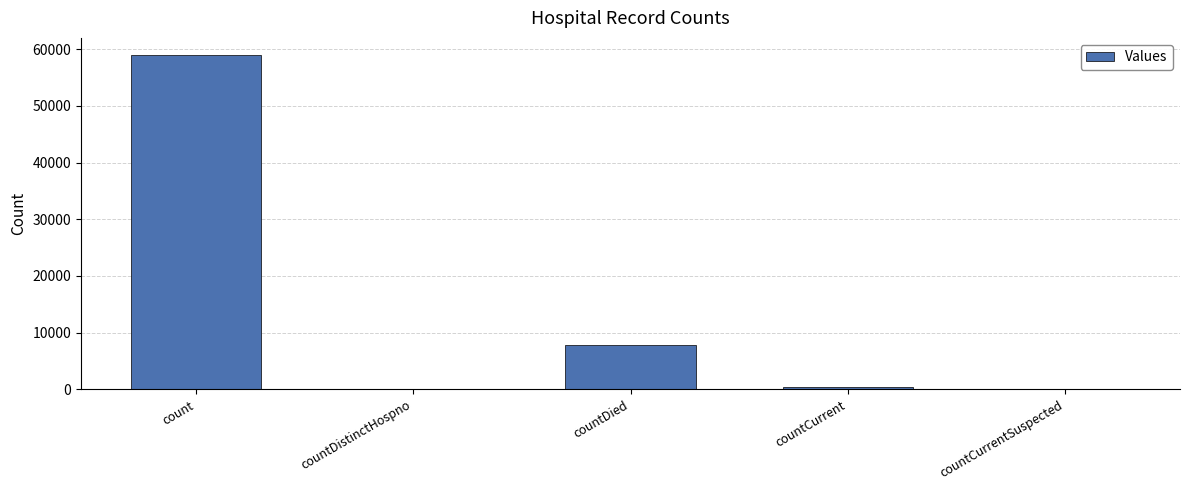

True or false: the data shows 30911 at count.

False